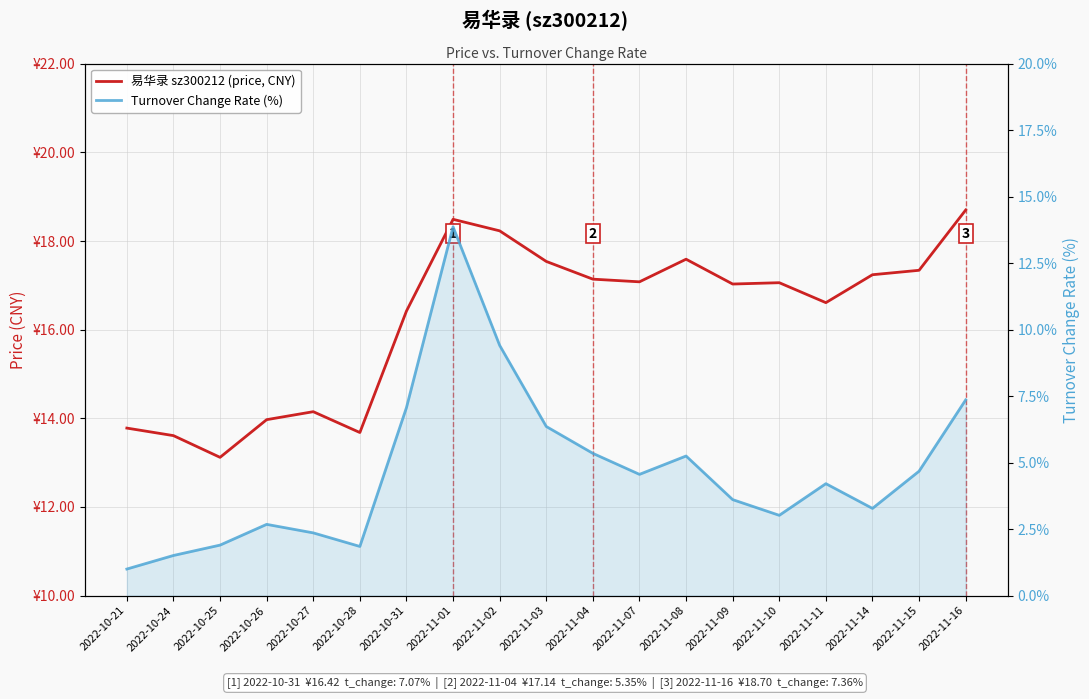

What is the label of the 1st point from the left?

2022-10-21